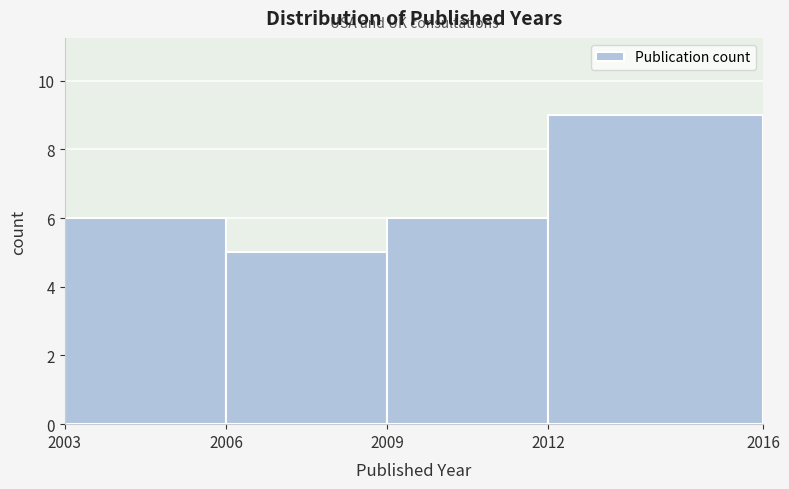

What is the height of the bar covering 2009 to 2012 on the x-axis? The values are not printed on the chart, so give them approximately, as read against the axis.

6